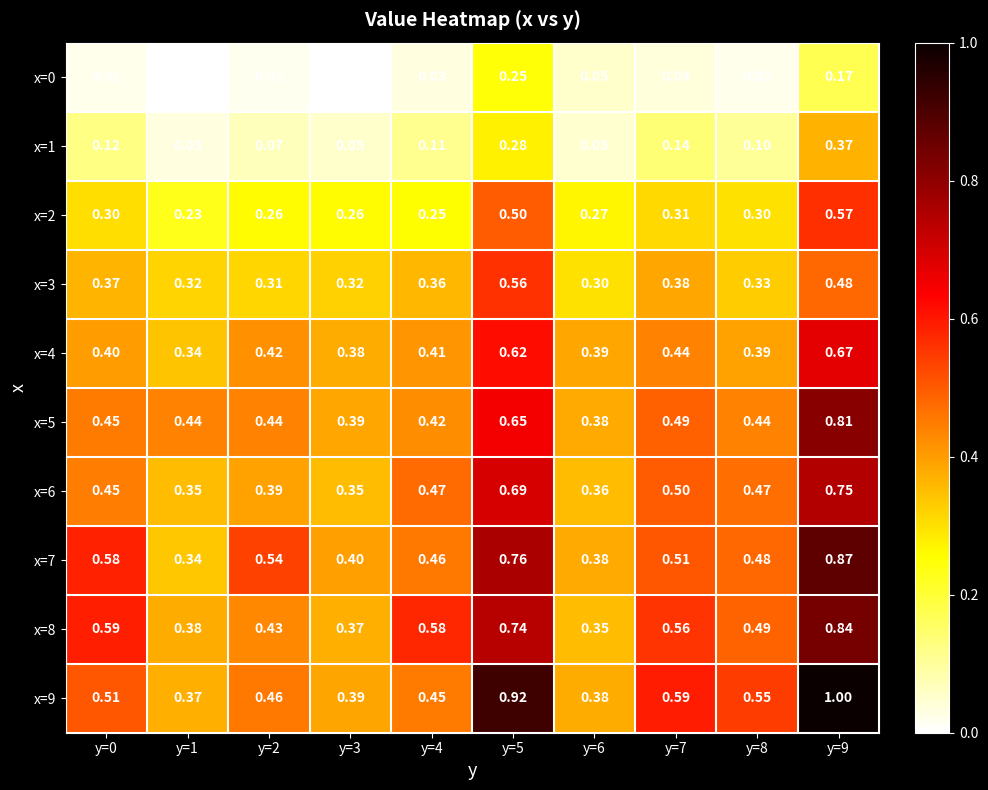

Count the number of categories in the chart.

10